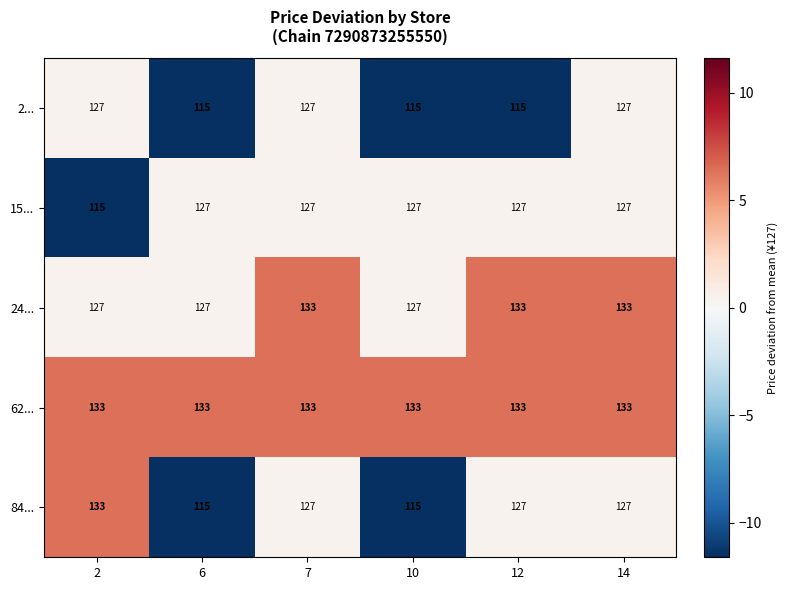

How many data points in 84... are less than 127?

2